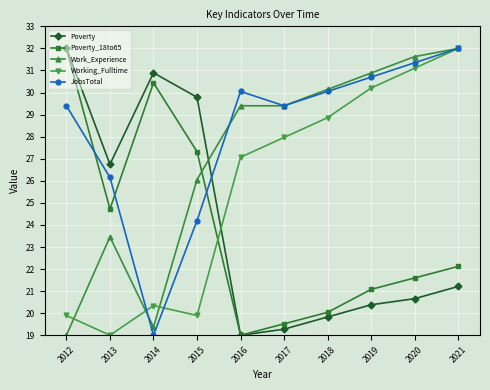

What is the approximate value of Work_Experience at 2014?

19.4